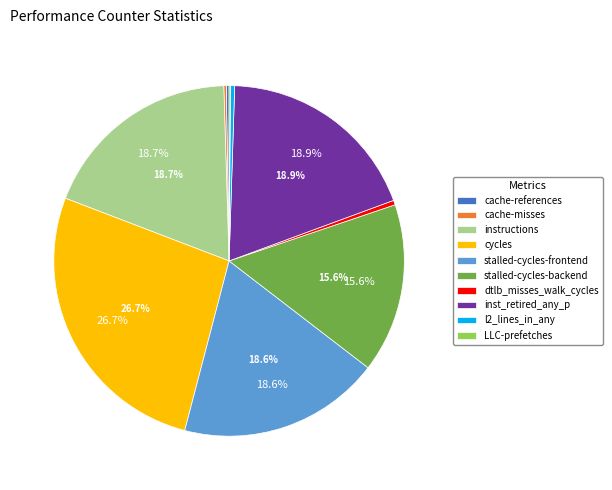

Is instructions the majority of the pie?

No